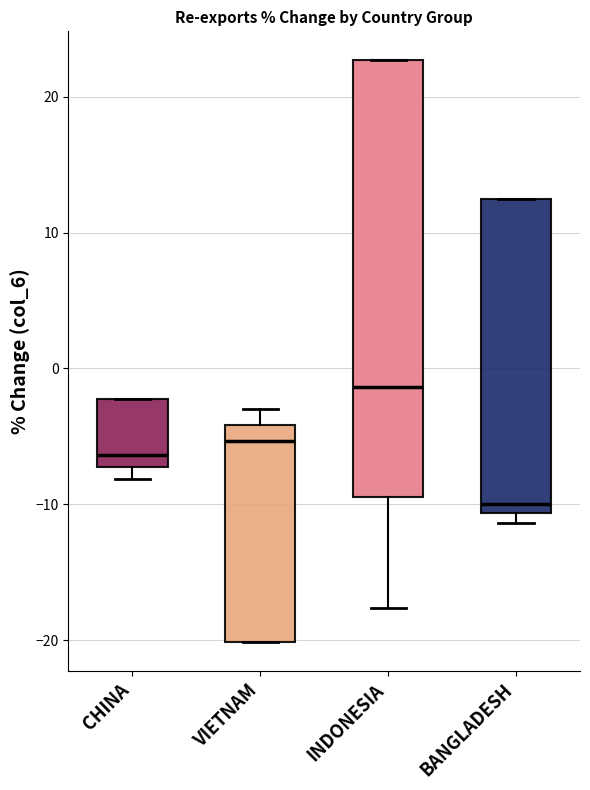

Which box has the highest median line?

INDONESIA